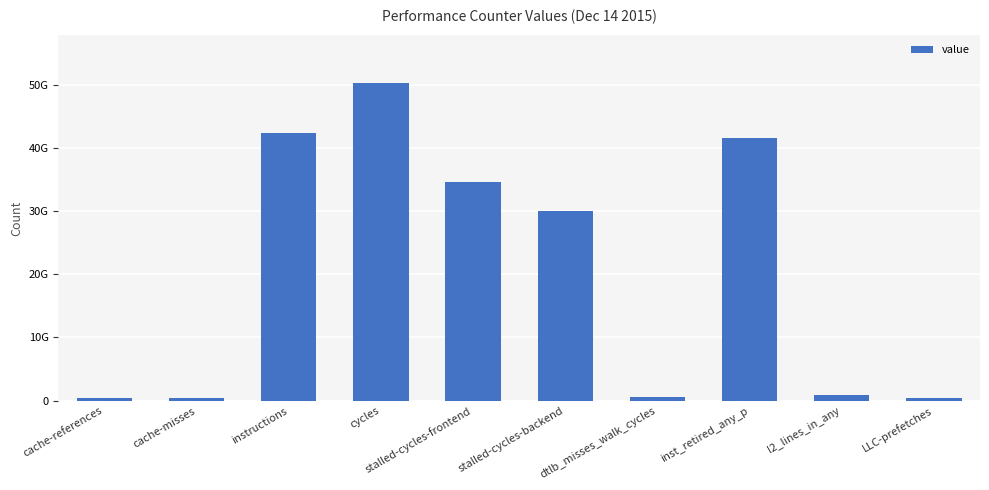

Does the chart contain any negative values?

No